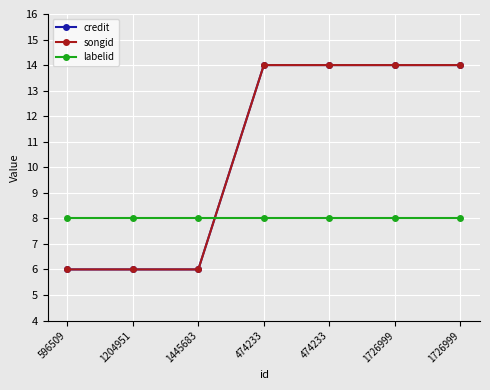

What is the smallest value displayed?

6